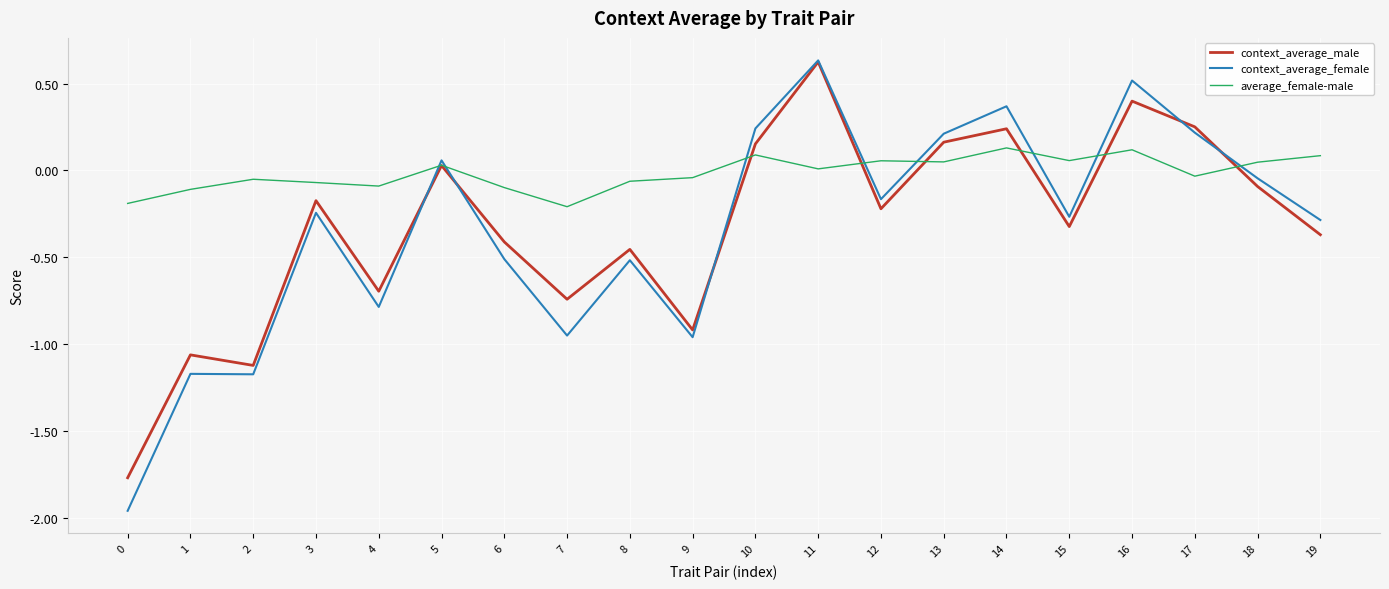

The value of context_average_male at 8 is -0.5. True or false?

True